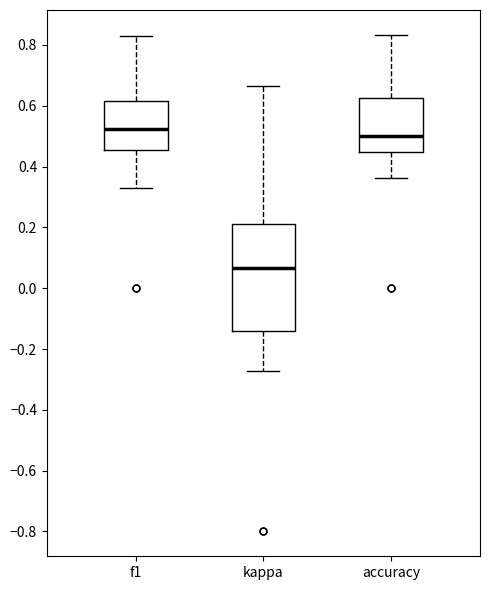

Reading left to right, read every box against the y-axis: the position of its median line, the range the box covers, and the ends of its whiskers. The values are not printed on the chart, so give them approximately, as read against the axis.

f1: median 0.52, box 0.46 to 0.62, whiskers 0.34 to 0.82
kappa: median 0.06, box -0.14 to 0.22, whiskers -0.28 to 0.66
accuracy: median 0.50, box 0.44 to 0.62, whiskers 0.36 to 0.84